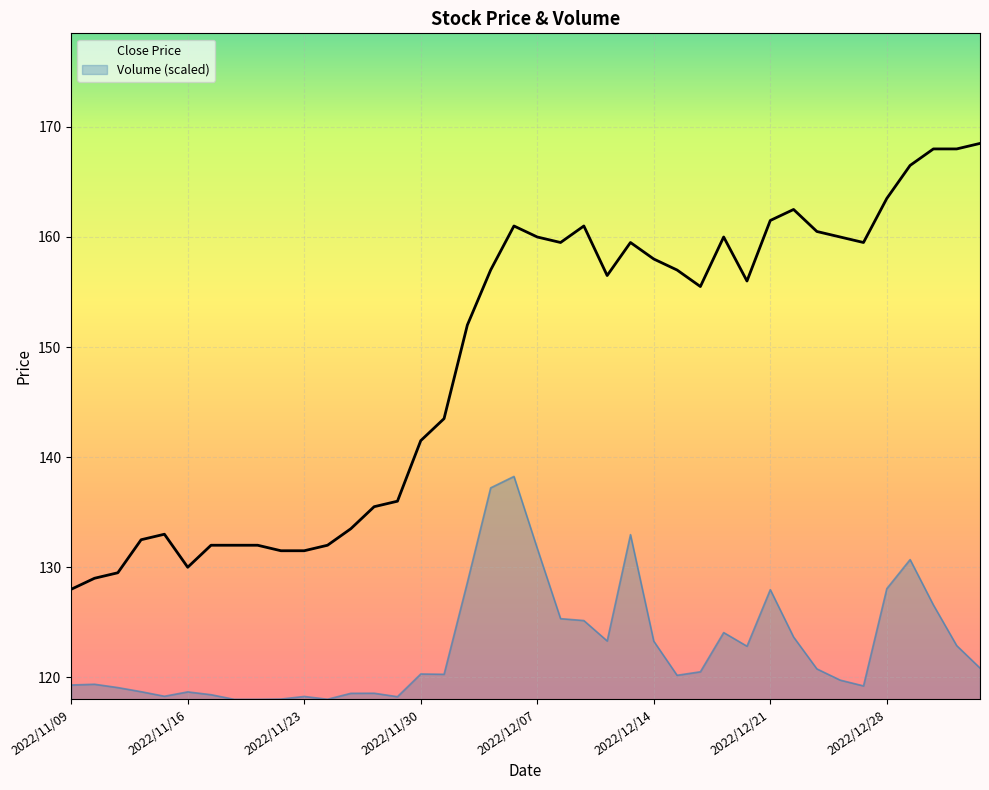

Is the value of Volume (scaled) at 35 greater than the value of Close Price at 22?

No